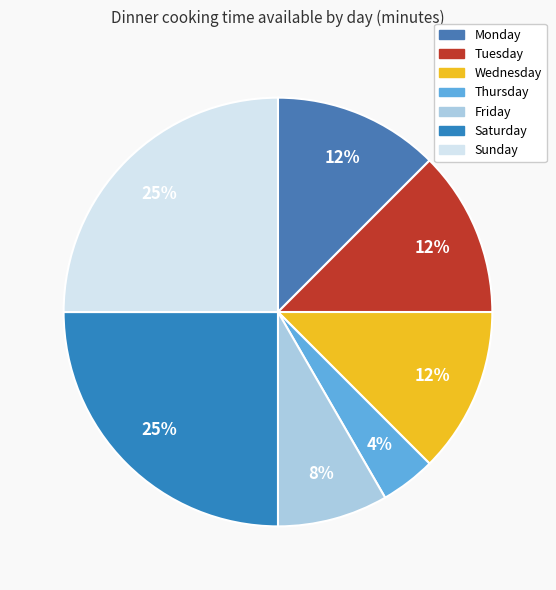

Do Saturday and Wednesday together represent more than half of the pie?

No